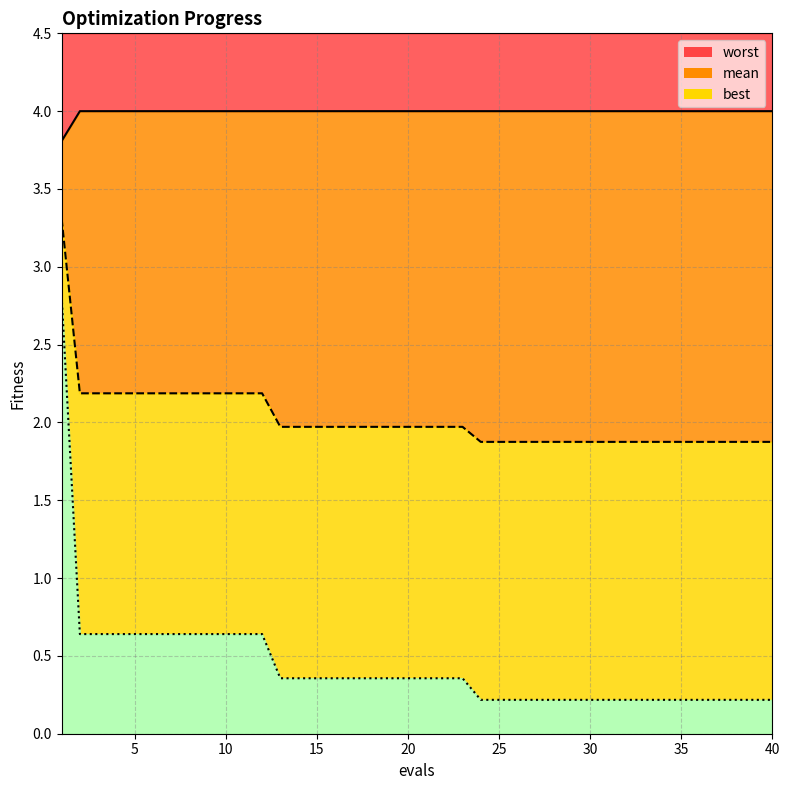

At how many categories does at least one series exceed 0?

40